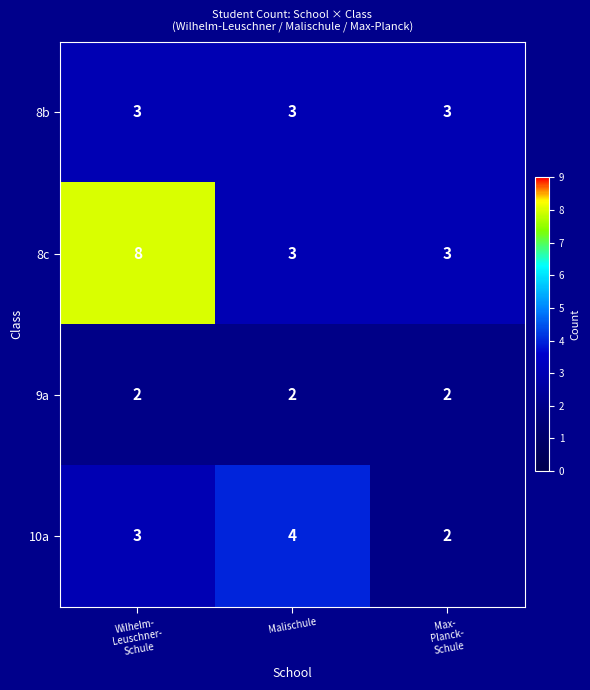

What is the spread (max minus min) of values at Wilhelm-
Leuschner-
Schule?

6